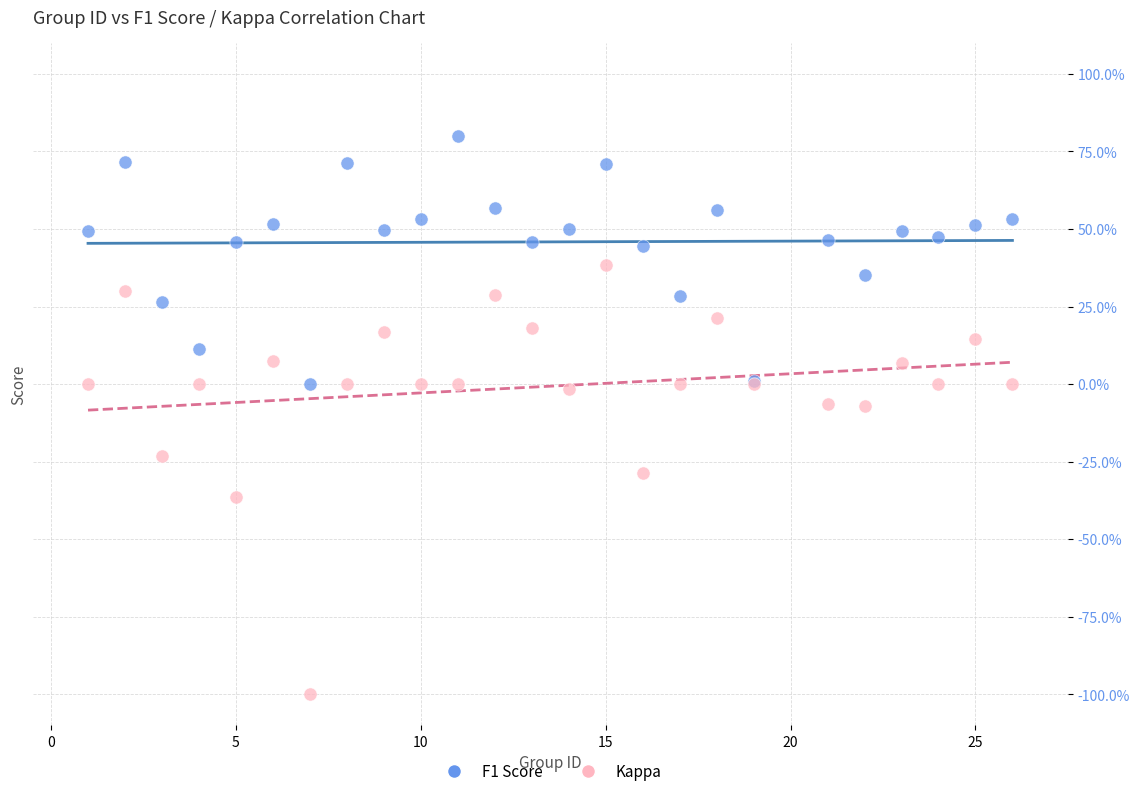

Which series reaches the minimum Y coordinate?

Kappa